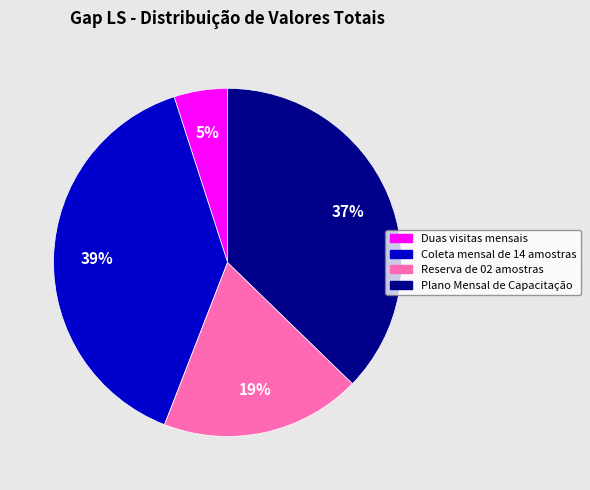

Is it true that Plano Mensal de Capacitação is 37% of the pie?

True